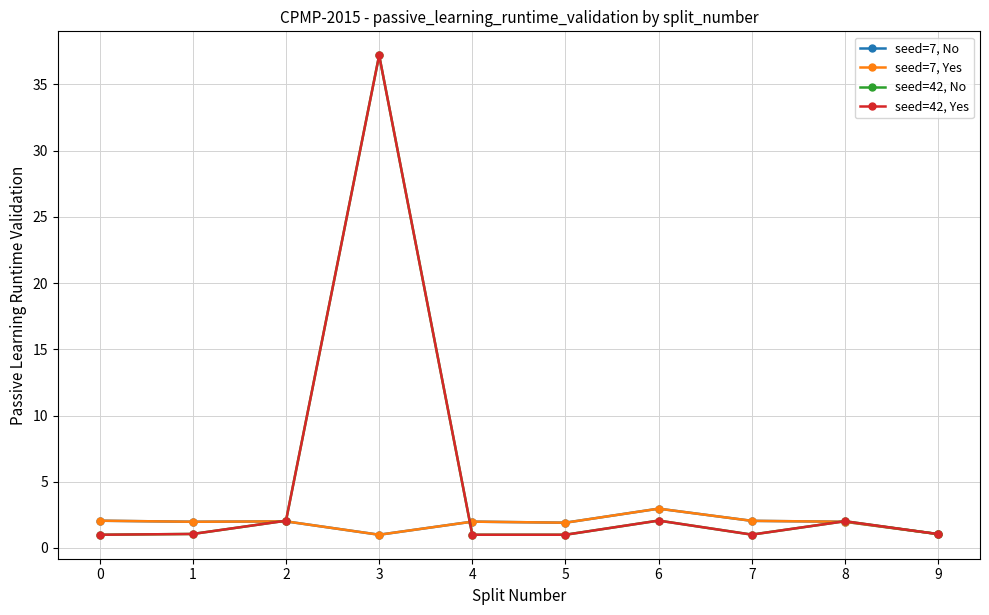

Which category has the lowest value across all series?

3